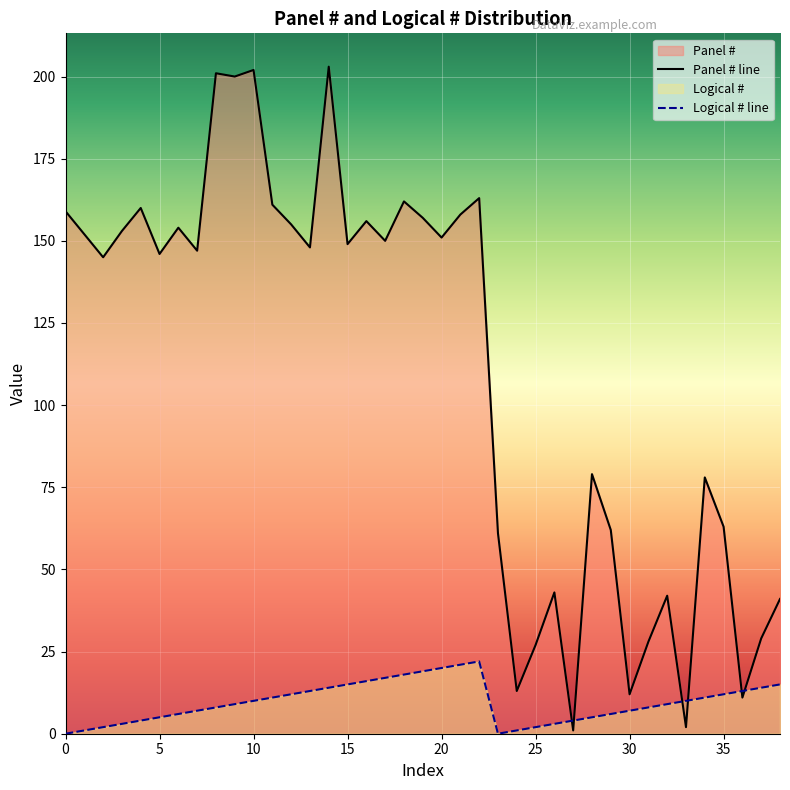

Reading left to right, what are all the values shown in this chart?

Panel #: 0=159	1=152	2=145	3=153	4=160	5=146	6=154	7=147	8=201	9=200	10=202	11=161	12=155	13=148	14=203	15=149	16=156	17=150	18=162	19=157	20=151	21=158	22=163	23=61	24=13	25=27	26=43	27=1	28=79	29=62	30=12	31=28	32=42	33=2	34=78	35=63	36=11	37=29	38=41
Logical #: 0=0	1=1	2=2	3=3	4=4	5=5	6=6	7=7	8=8	9=9	10=10	11=11	12=12	13=13	14=14	15=15	16=16	17=17	18=18	19=19	20=20	21=21	22=22	23=0	24=1	25=2	26=3	27=4	28=5	29=6	30=7	31=8	32=9	33=10	34=11	35=12	36=13	37=14	38=15